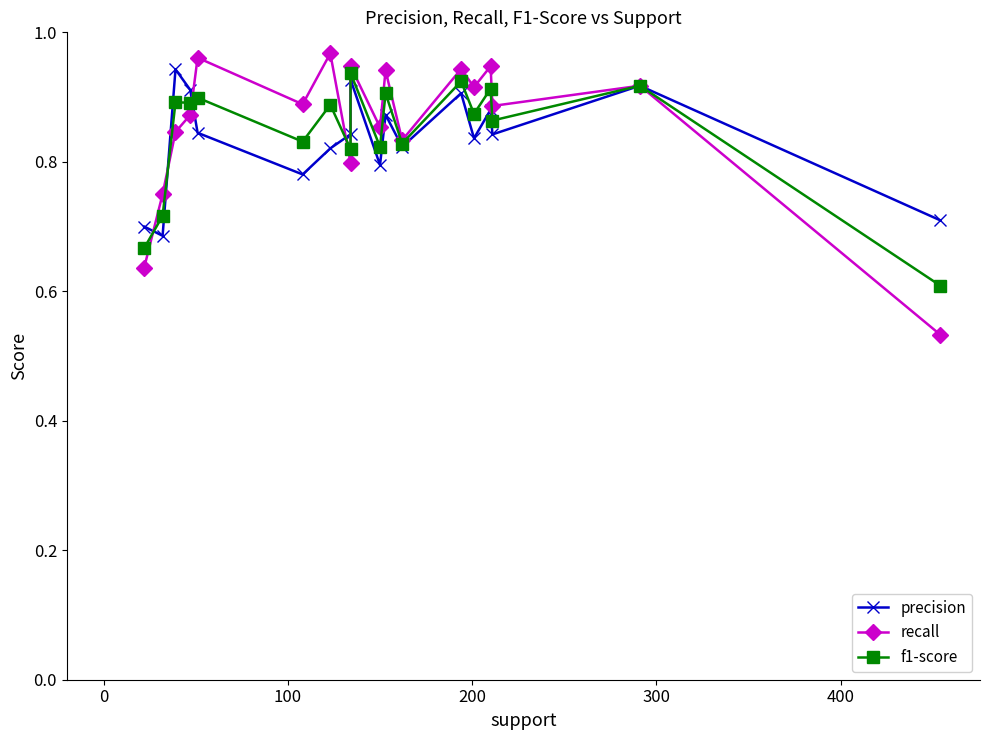

List the series in order of their peak value, lowest first.

f1-score, precision, recall